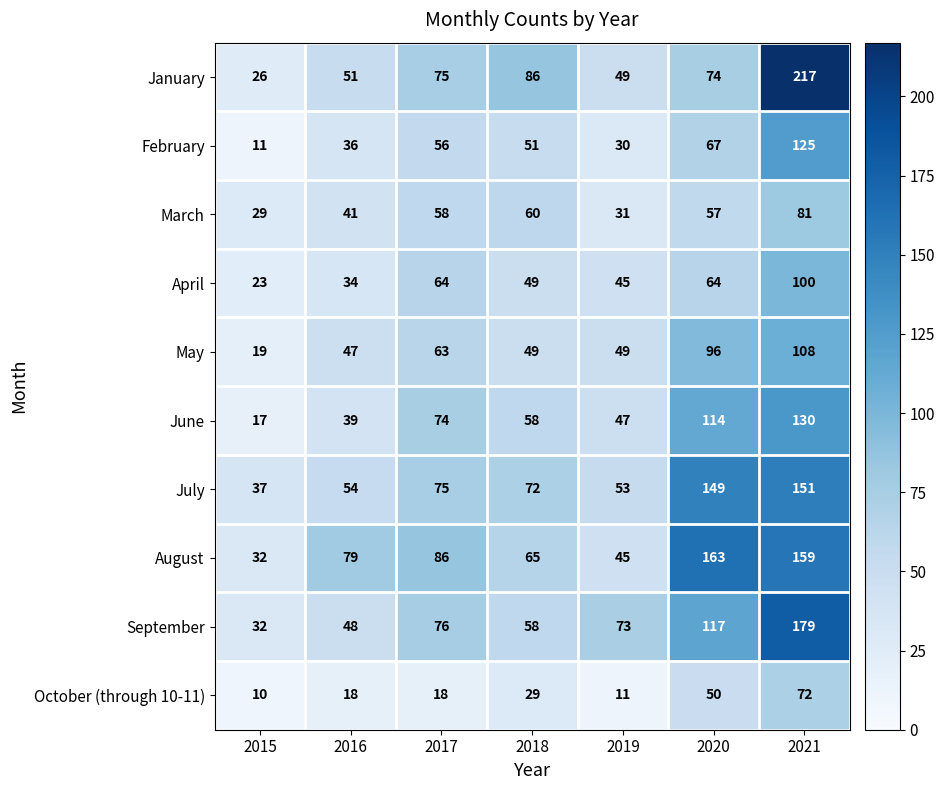

True or false: October (through 10-11) has a value of 9 at 2016.

False